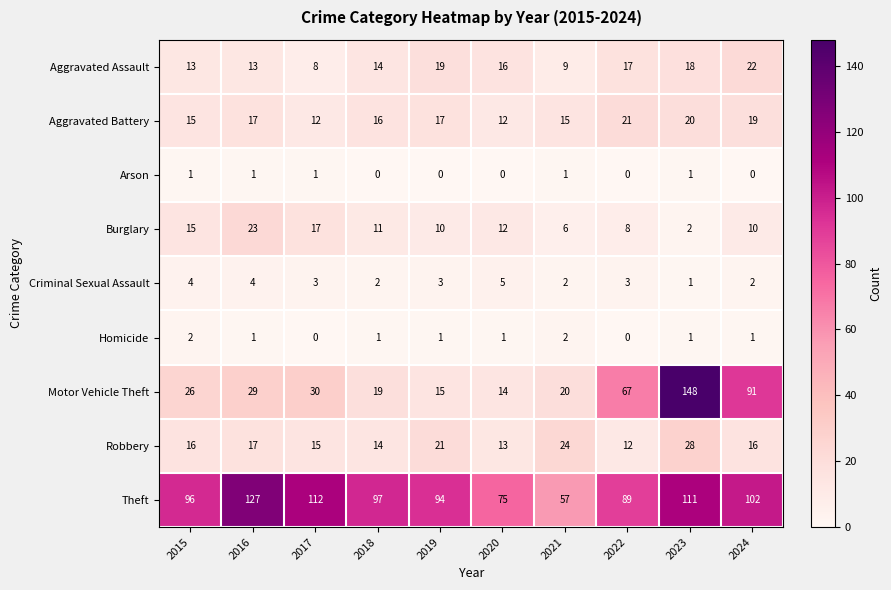

What is the maximum value shown in the chart?

148